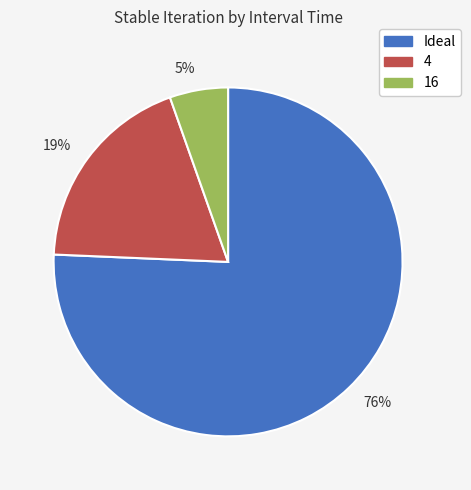

Which category has the smallest portion of the pie?

5%